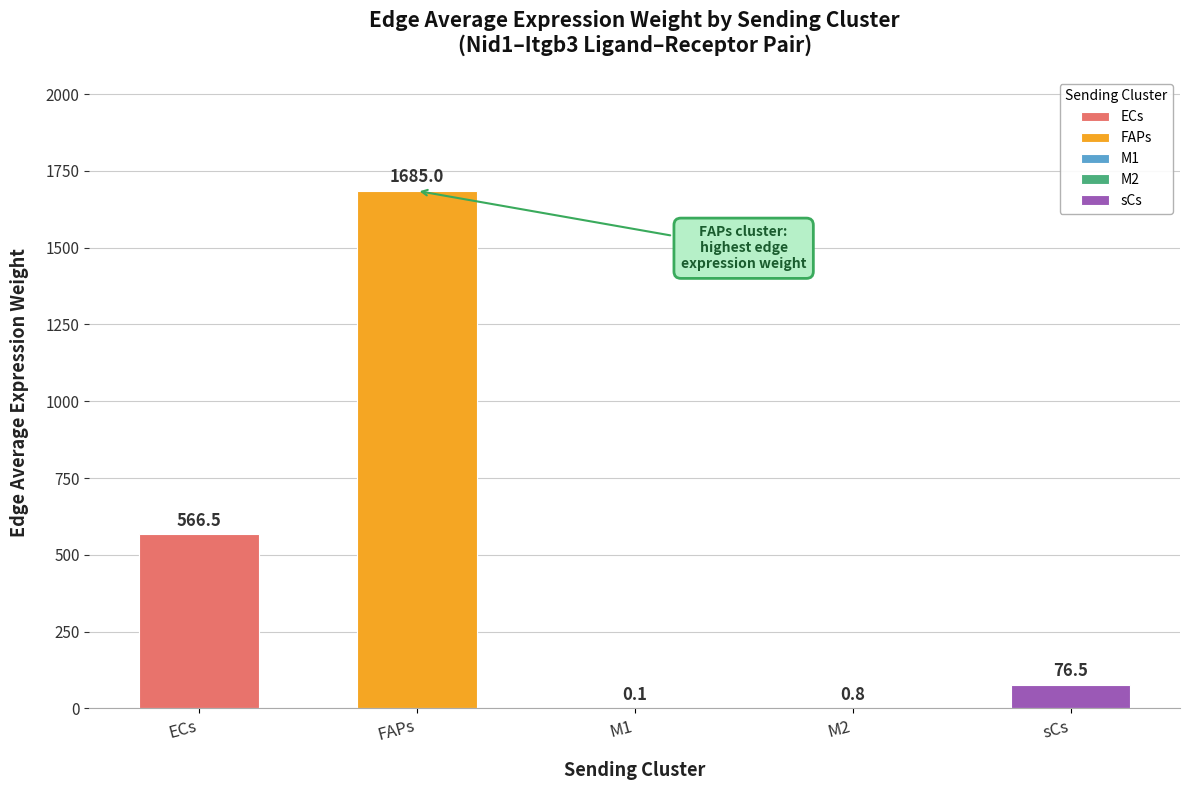

What is the value of the 4th bar from the left?

0.8